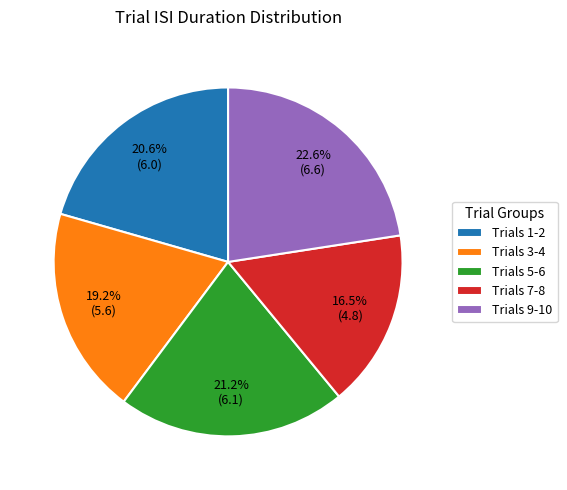

Count the number of slices in the pie.

5